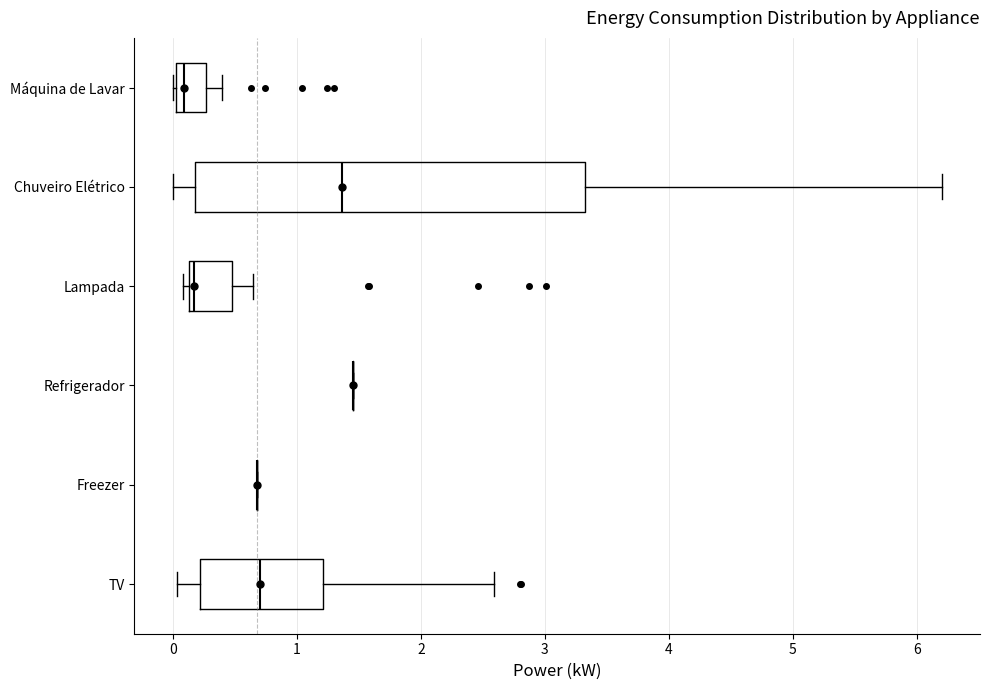

Which box is the widest, from its left edge to its right edge?

Chuveiro Elétrico